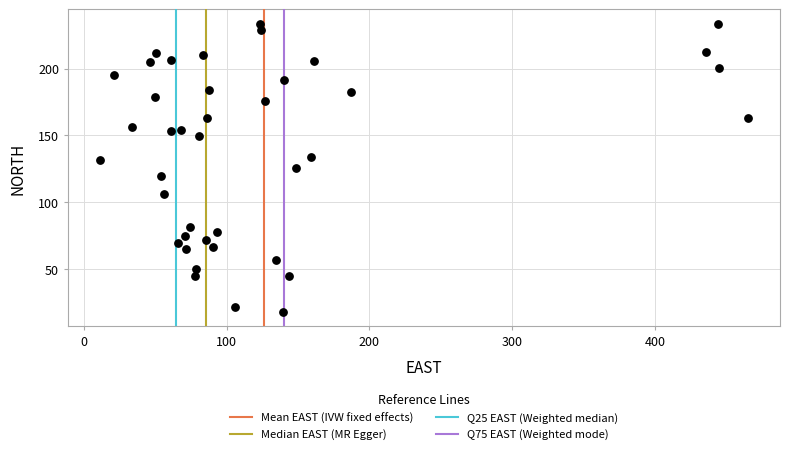

What is the range of Y values (max minus min)?

215.8